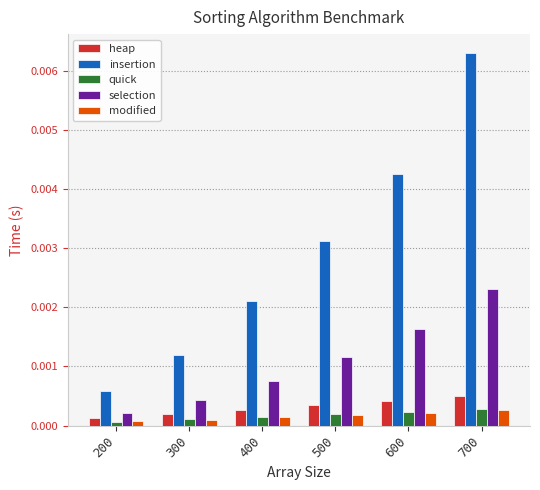

What are all the series names shown in the legend?

heap, insertion, quick, selection, modified